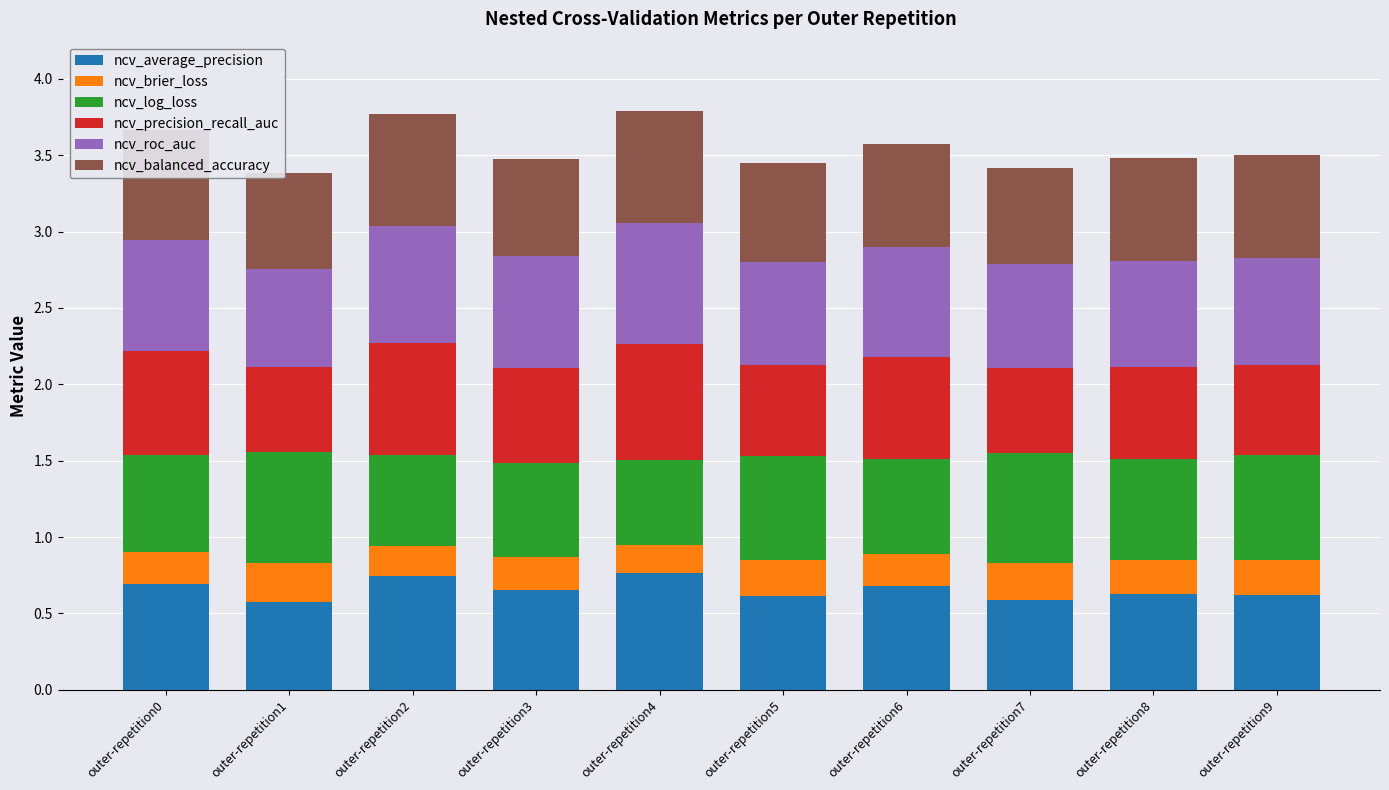

The value of ncv_average_precision at outer-repetition9 is 0.9. True or false?

False